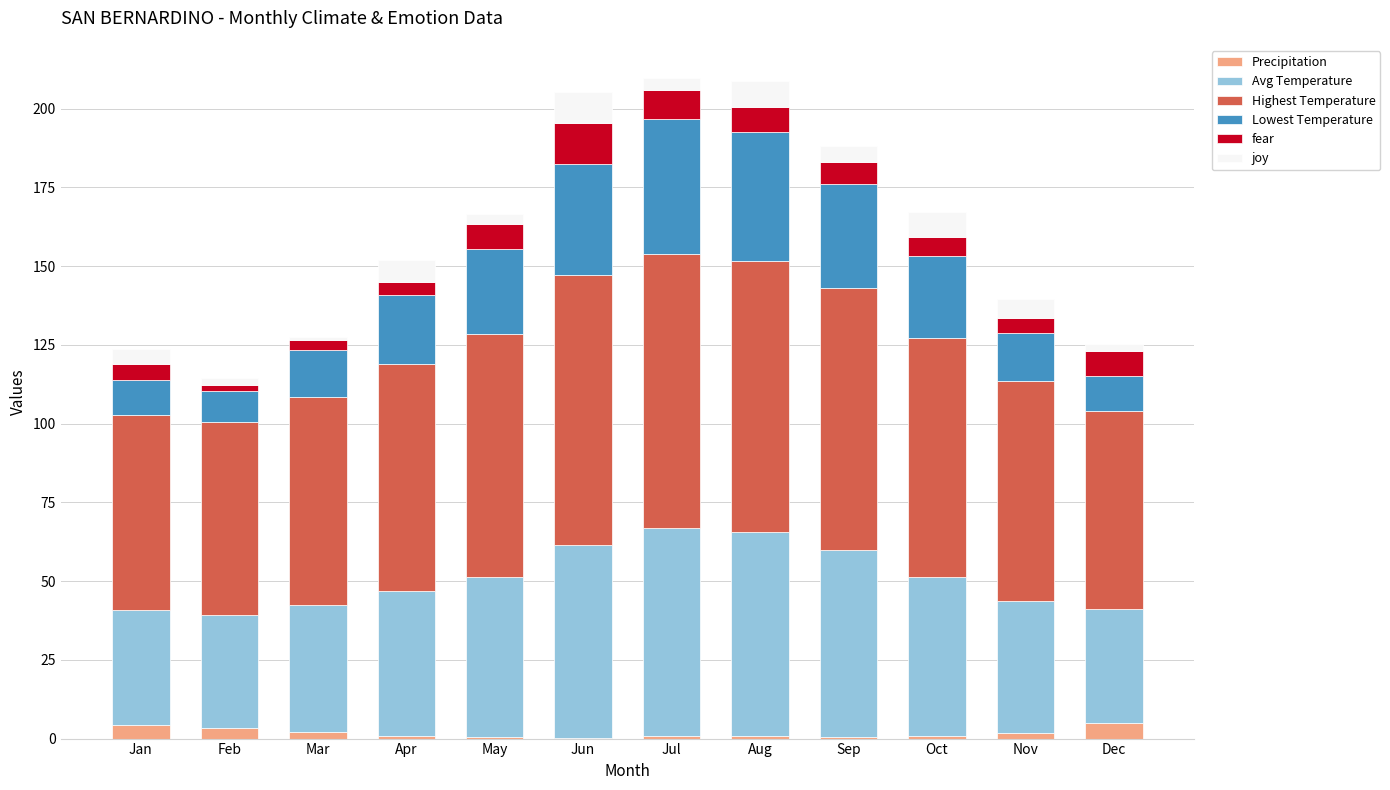

What are all the series names shown in the legend?

Precipitation, Avg Temperature, Highest Temperature, Lowest Temperature, fear, joy